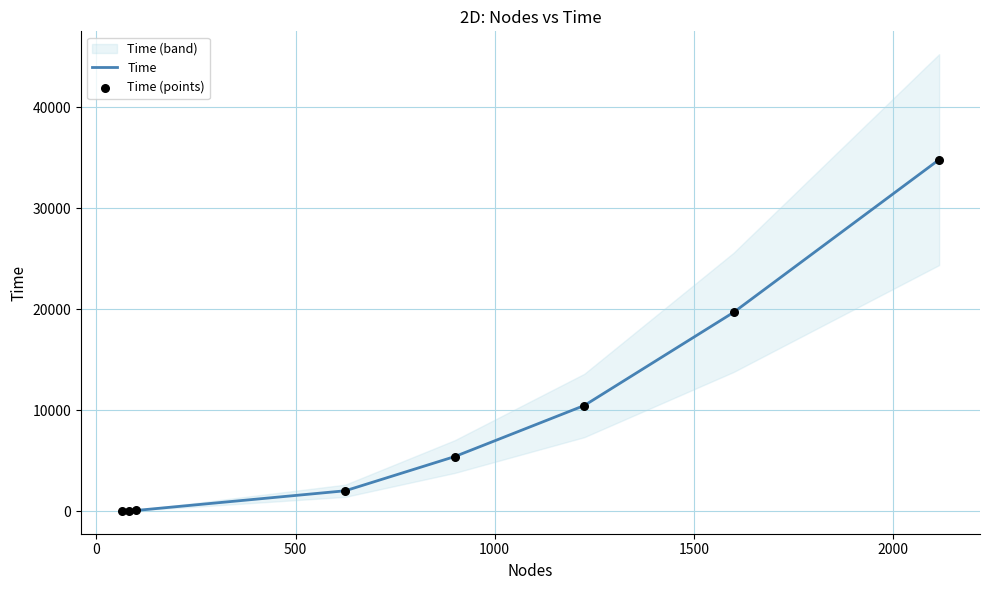

What is the highest value of the Time series?

34794